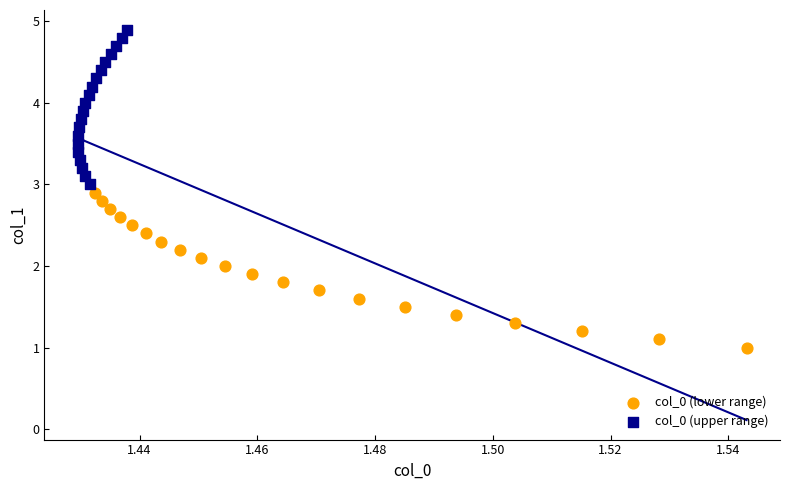

Which series reaches the minimum Y coordinate?

col_0 (lower range)